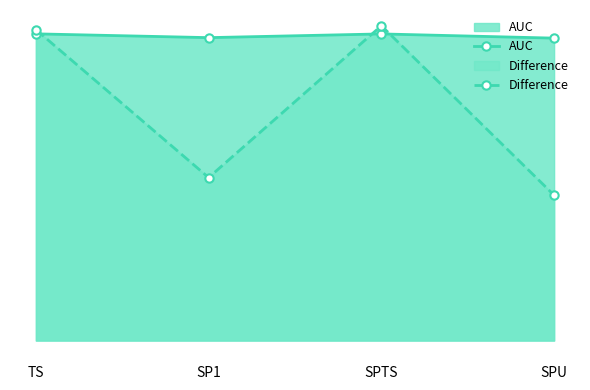

What is the label of the 4th point from the right?

TS